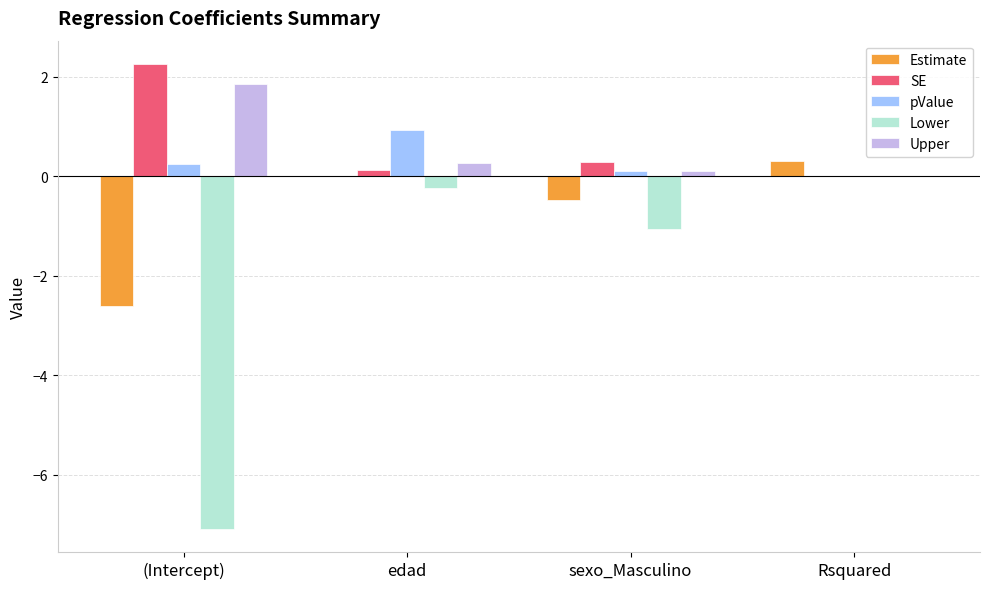

Where is pValue nearest to the value 0?

Rsquared